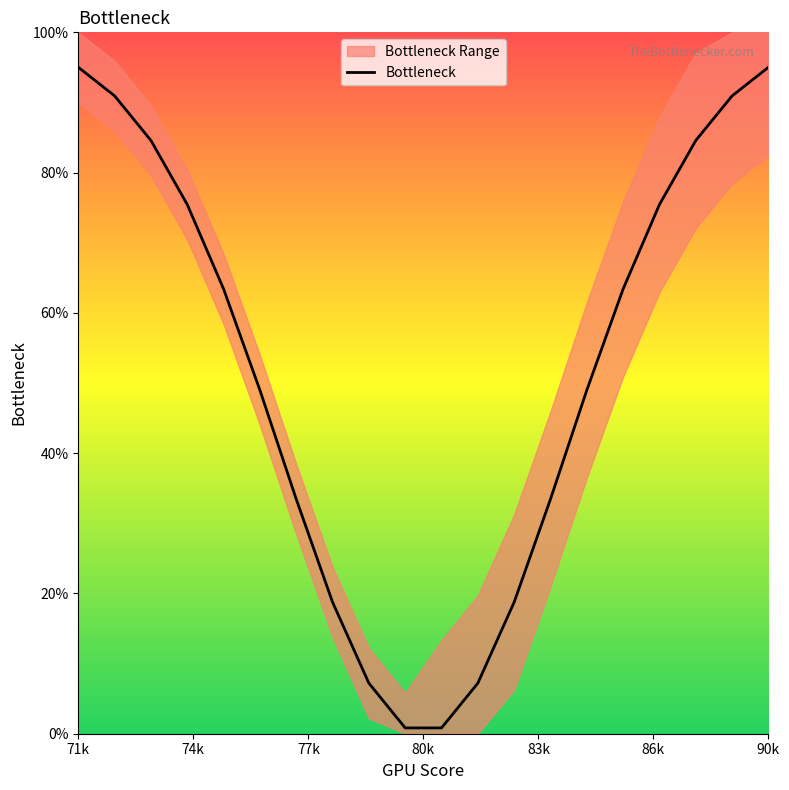

What is the sum of all values?

1037.3